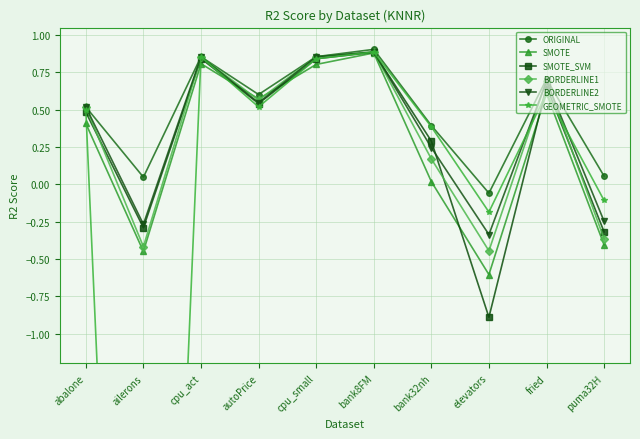

Is the value of BORDERLINE1 at elevators greater than the value of GEOMETRIC_SMOTE at abalone?

No